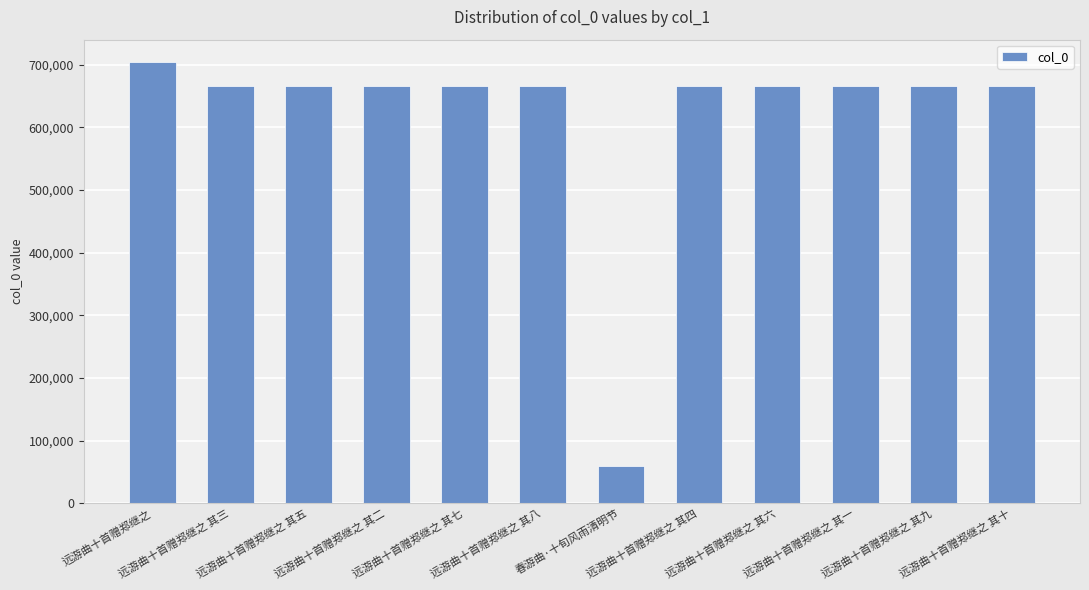

What is the value of the 2nd bar from the left?

666762